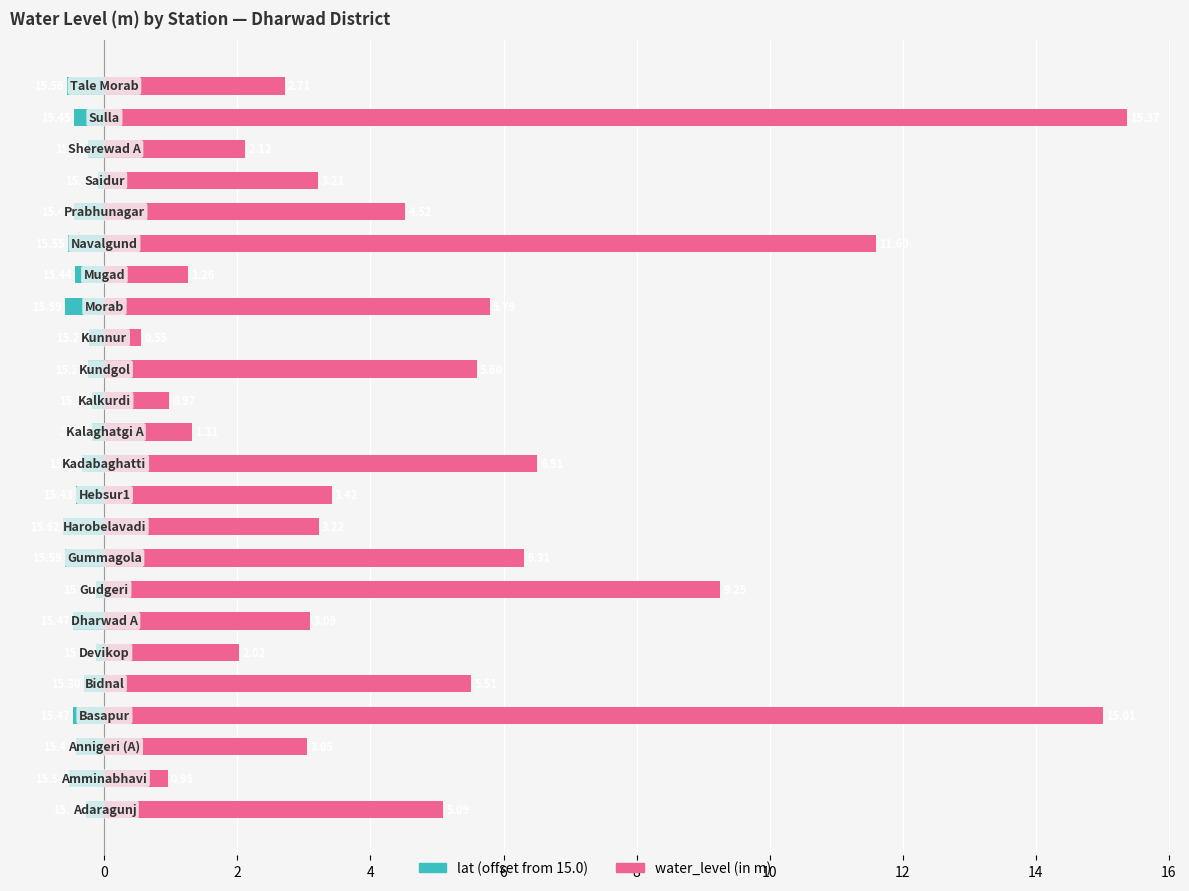

True or false: lat (offset from 15.0) has a value of -0.5 at 4.

True